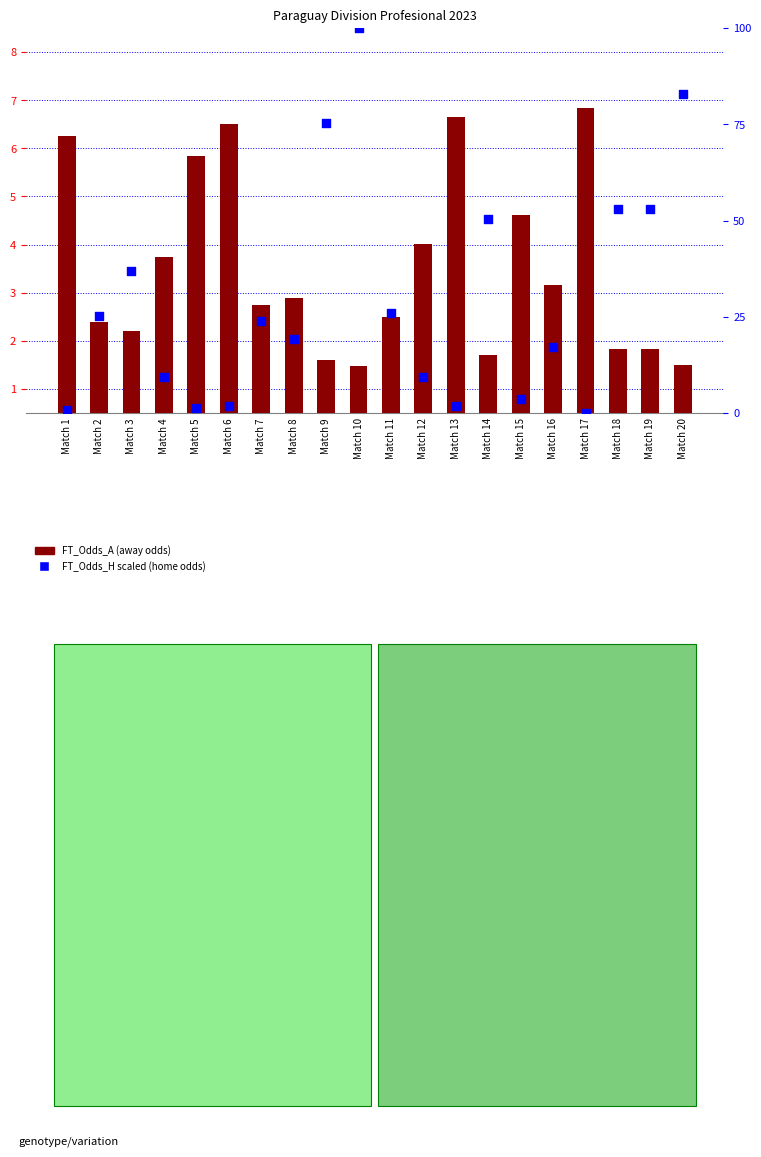

Which series reaches the maximum Y coordinate?

FT_Odds_H (home odds scaled)